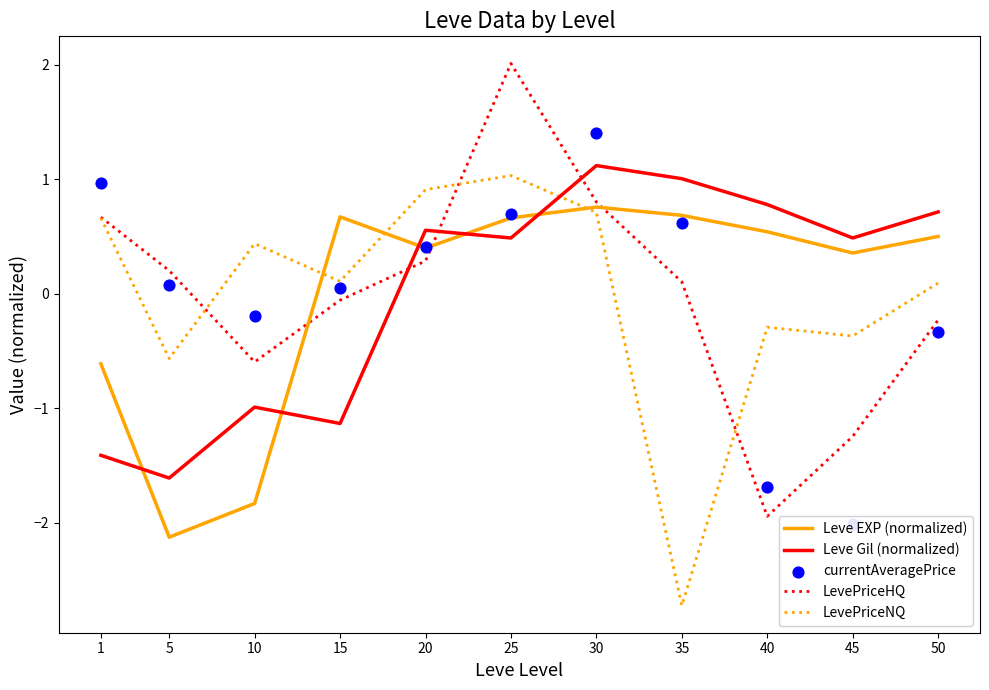

What is the total value across all series at 25?

4.9